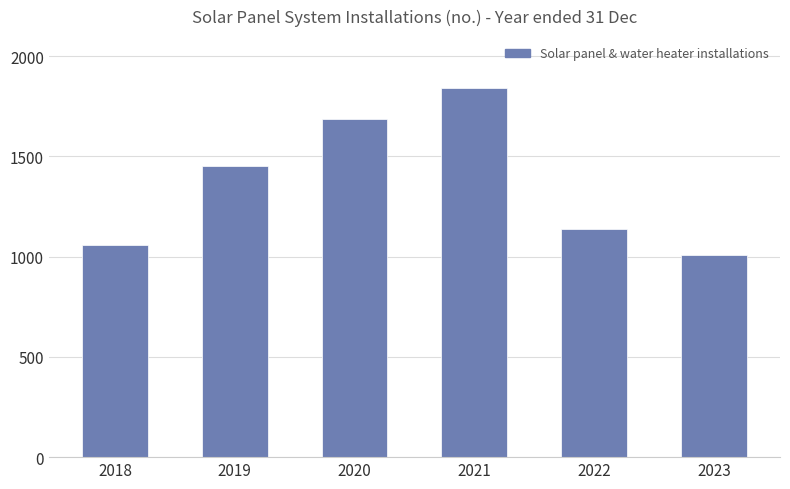

Reading left to right, what are all the values shown in this chart?

2018=1057	2019=1453	2020=1689	2021=1840	2022=1136	2023=1009